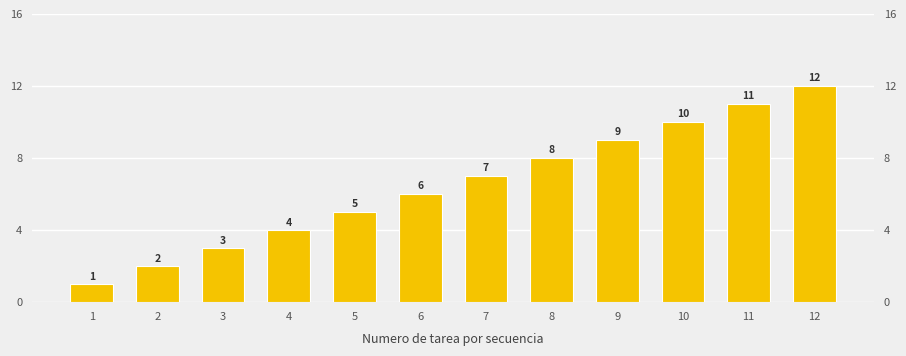

What is the ratio of the value at 10 to the value at 5?

2.0